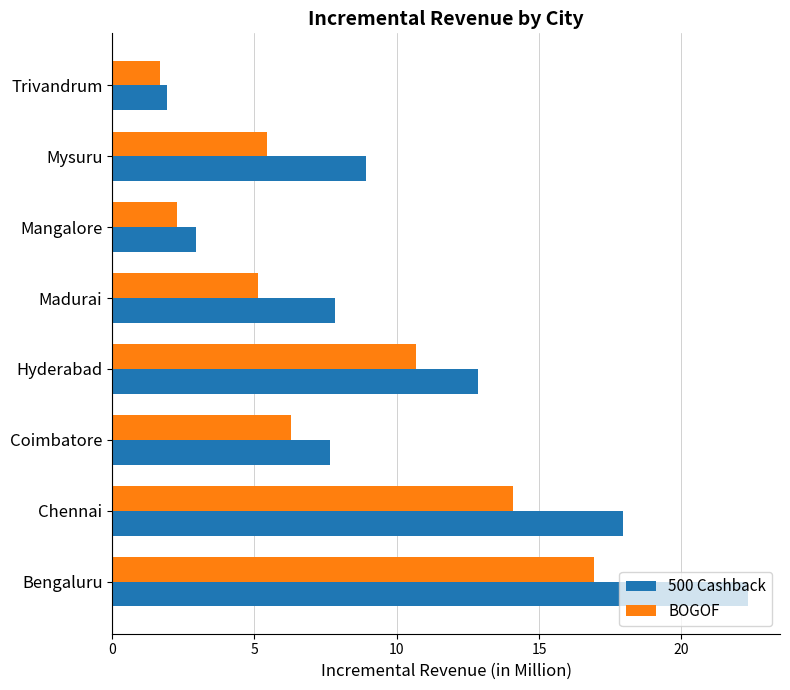

What is the sum of the 500 Cashback values at Mangalore and Coimbatore?

10.6